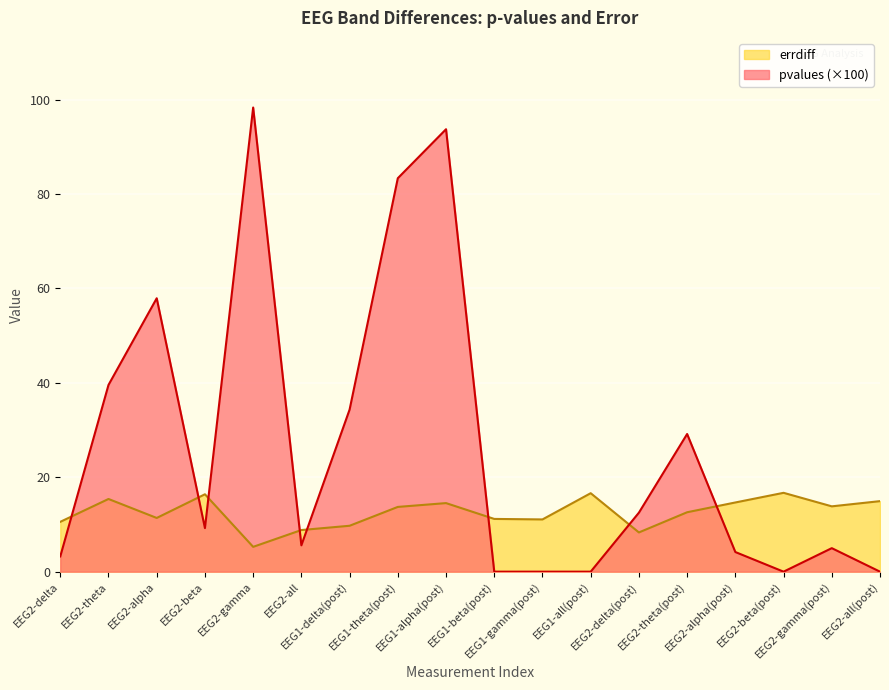

Rank the series by their maximum value, from lowest to highest.

errdiff, pvalues (×100)